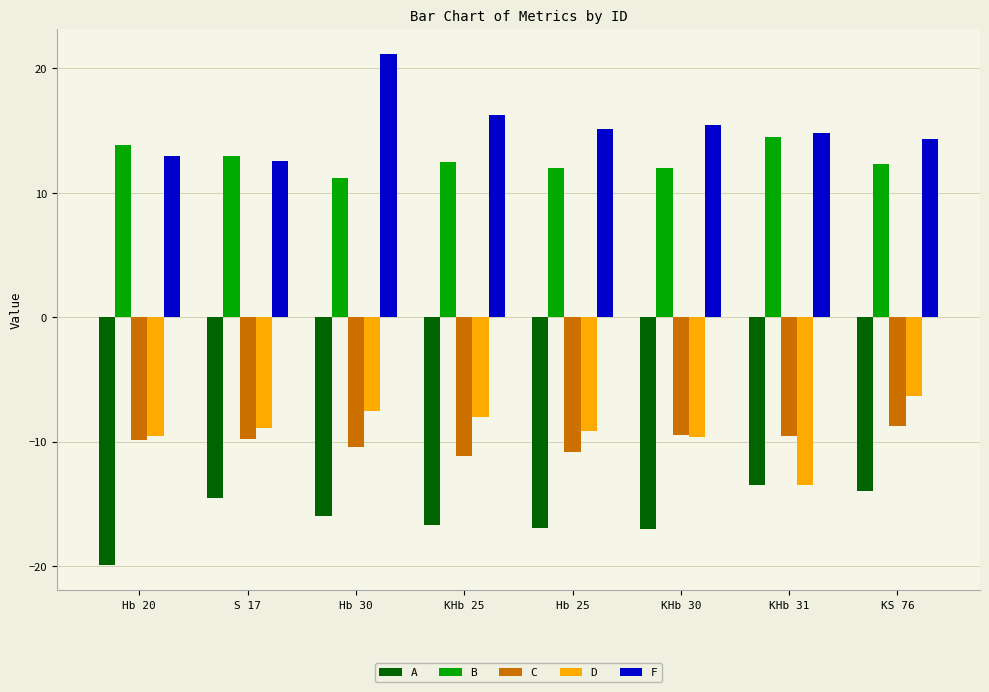

What is the highest value of the D series?

-6.3